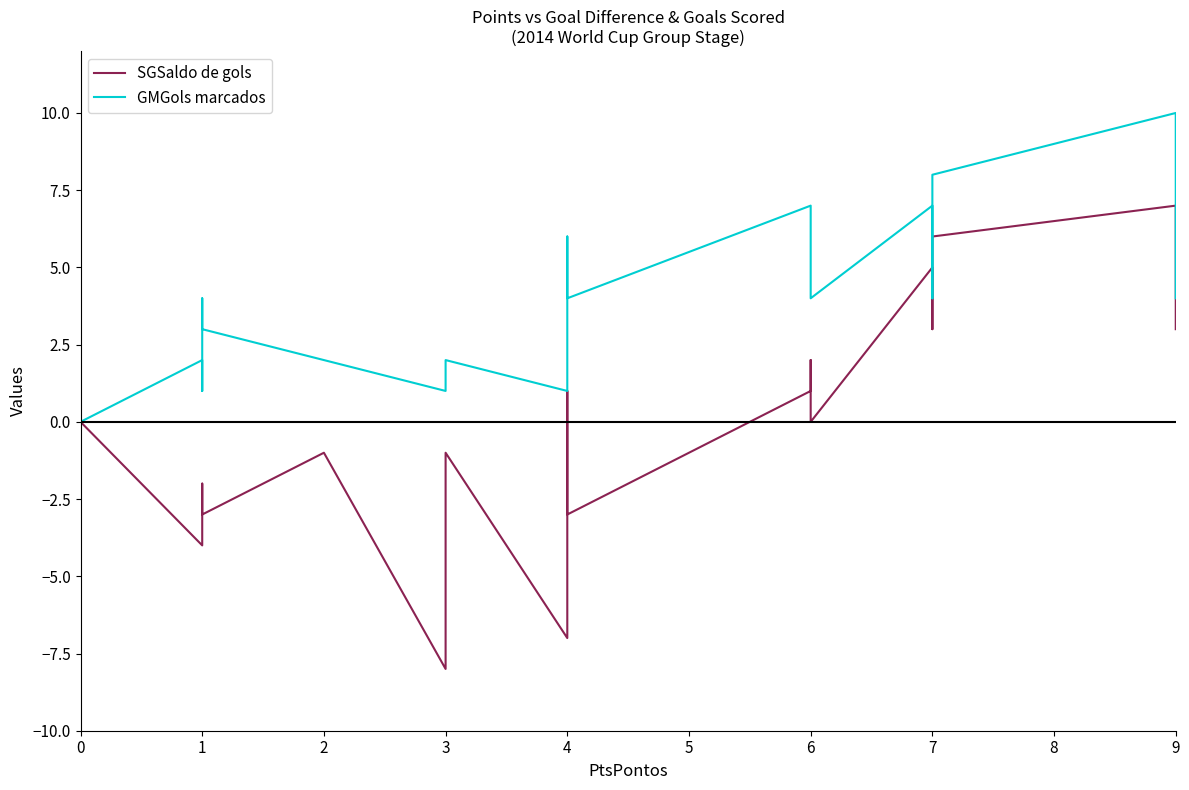

What is the maximum value shown in the chart?

10